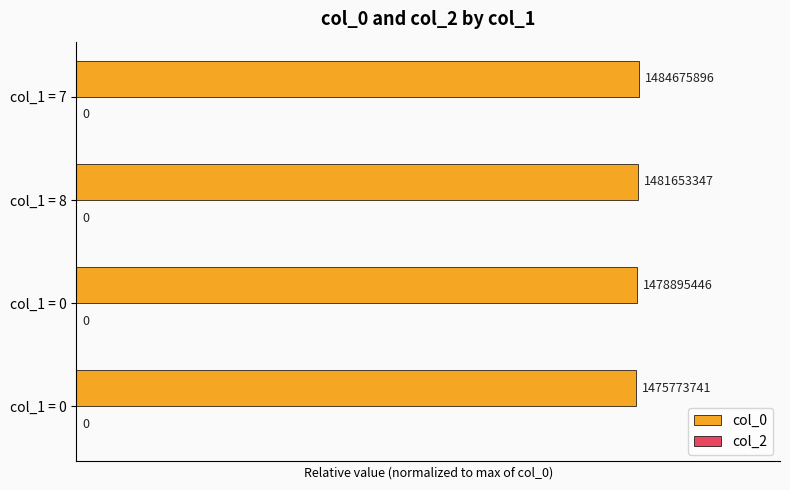

Does the chart contain any negative values?

No